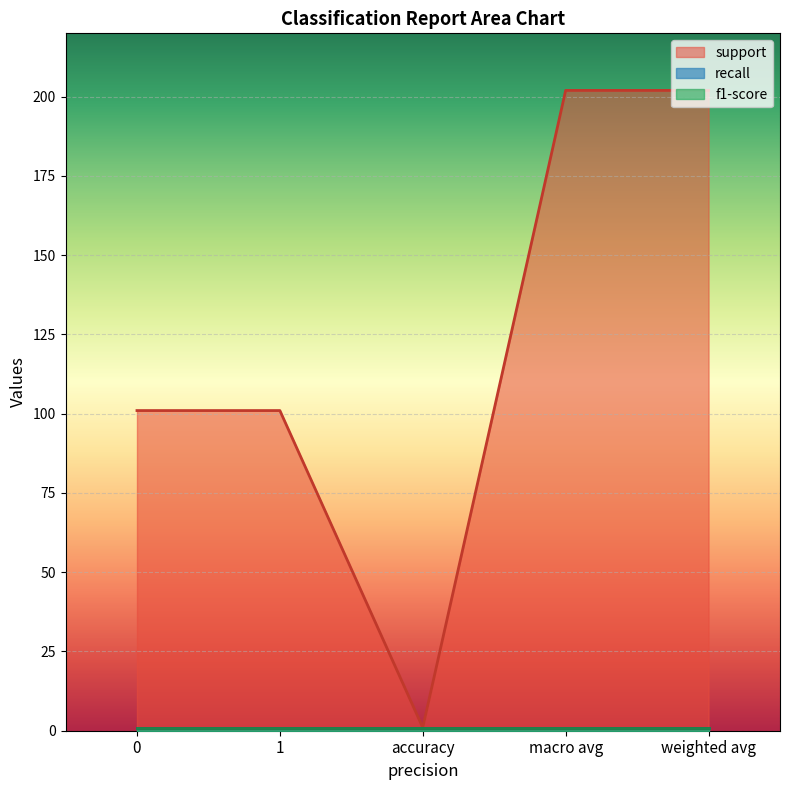

Reading left to right, what are all the values shown in this chart?

support: 0=101	1=101	accuracy=1	macro avg=202	weighted avg=202
recall: 0=1	1=1	accuracy=1	macro avg=1	weighted avg=1
f1-score: 0=1	1=1	accuracy=1	macro avg=1	weighted avg=1